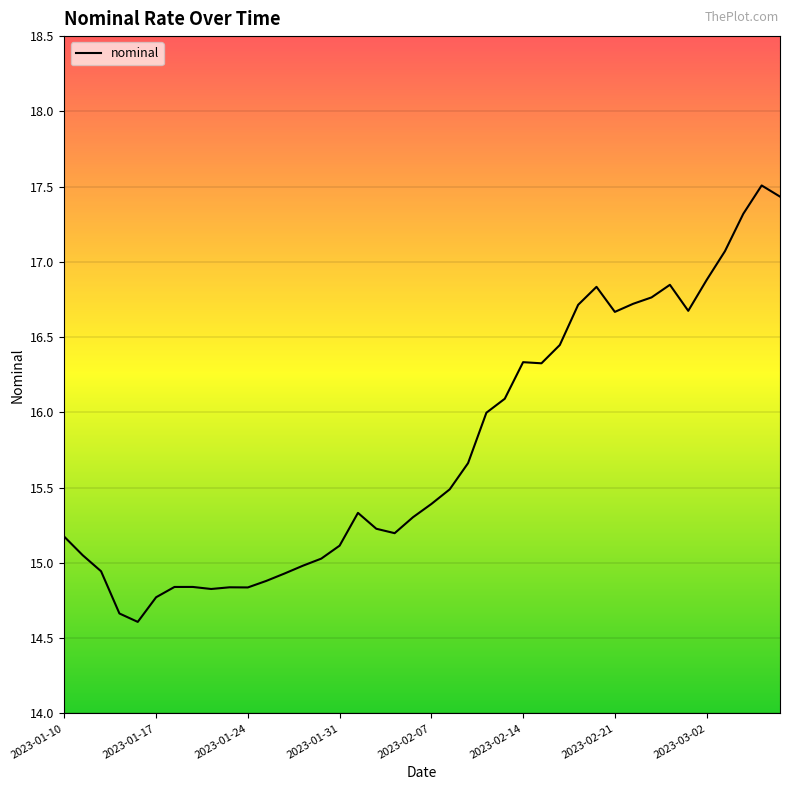

What is the maximum value shown in the chart?

17.5